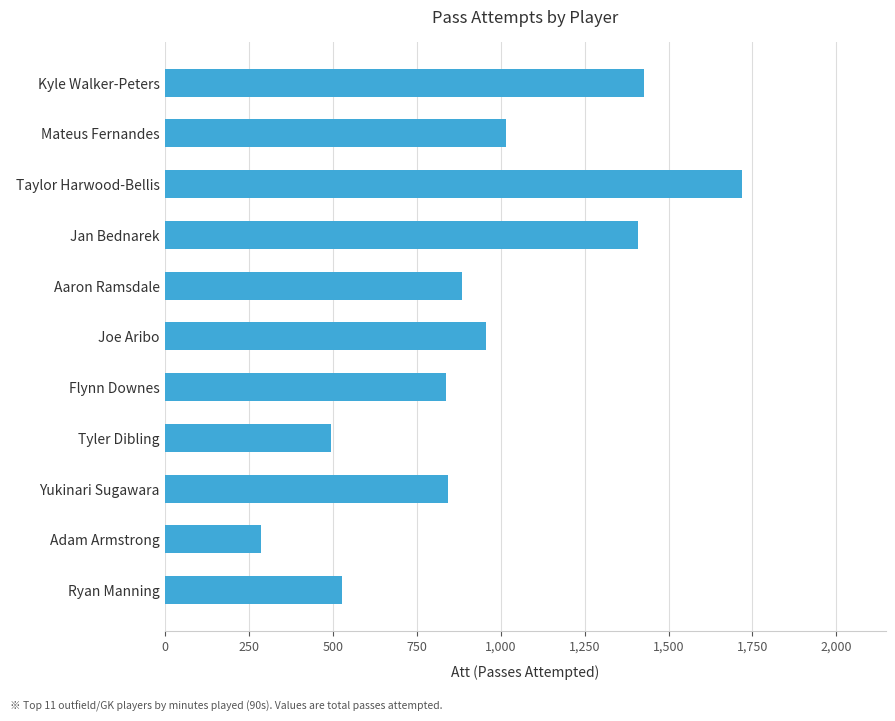

What is the ratio of the value at Flynn Downes to the value at Jan Bednarek?

0.6